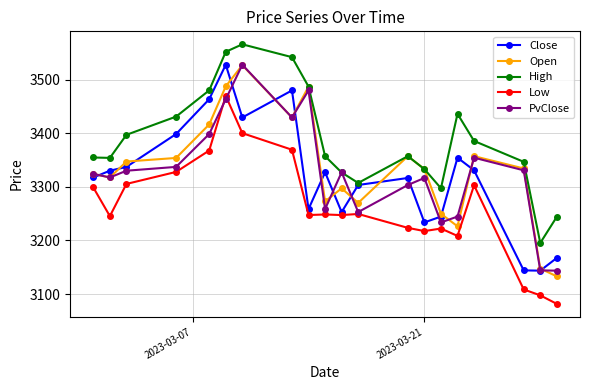

What is the value of the Low point at the 9th from the left?

3247.5